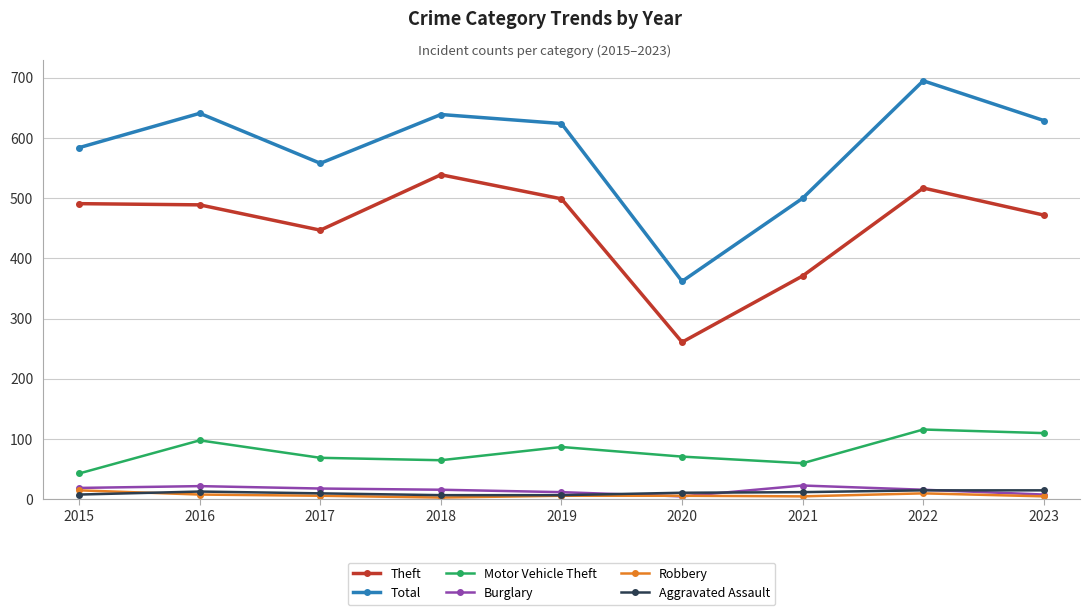

Which series has the largest range (max minus min)?

Total